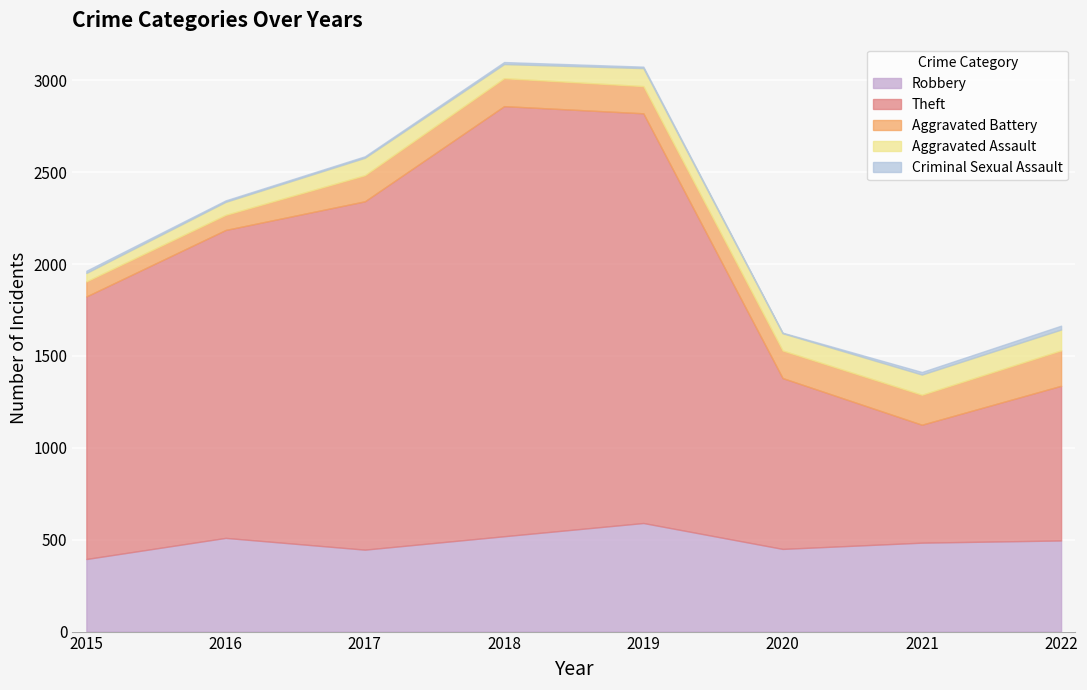

Where is Theft nearest to the value 1491?

2015